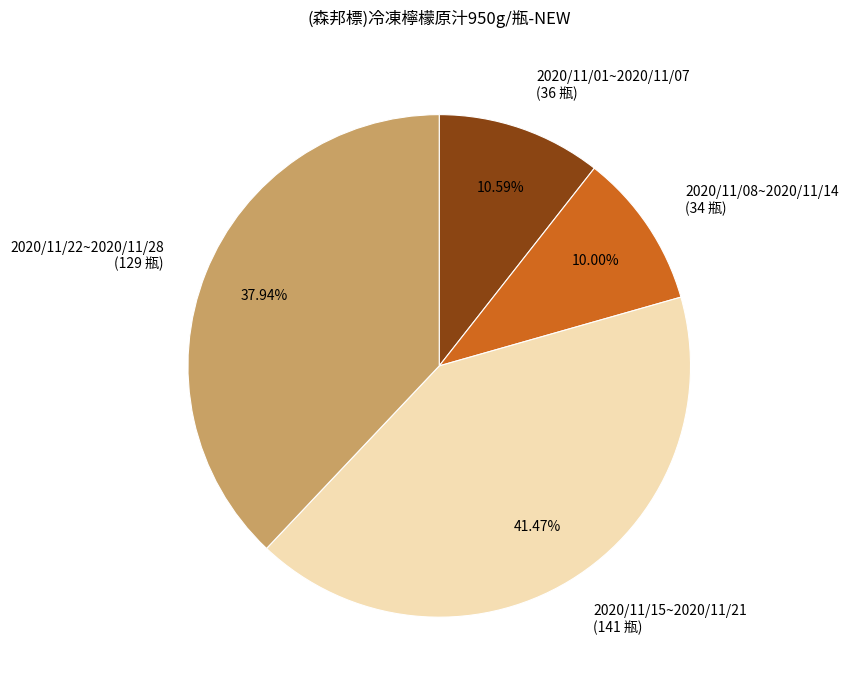

Combined, do 2020/11/01~2020/11/07 and 2020/11/08~2020/11/14 account for over 50%?

No